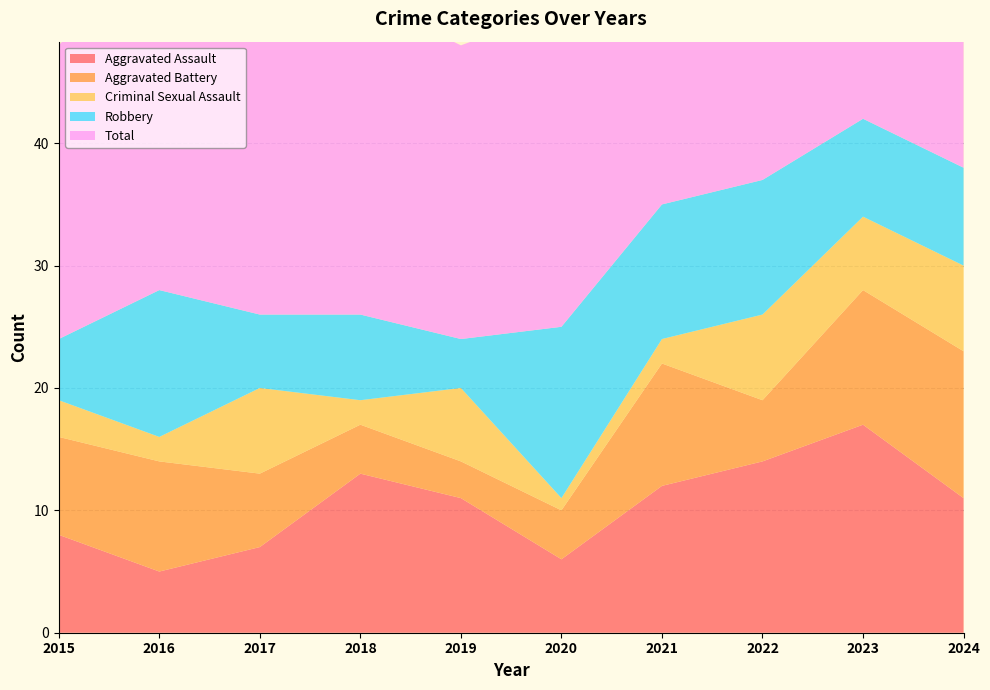

Reading left to right, list all the values displayed in this chart.

Aggravated Assault: 8	5	7	13	11	6	12	14	17	11
Aggravated Battery: 8	9	6	4	3	4	10	5	11	12
Criminal Sexual Assault: 3	2	7	2	6	1	2	7	6	7
Robbery: 5	12	6	7	4	14	11	11	8	8
Total: 24	29	27	26	24	26	35	37	42	38